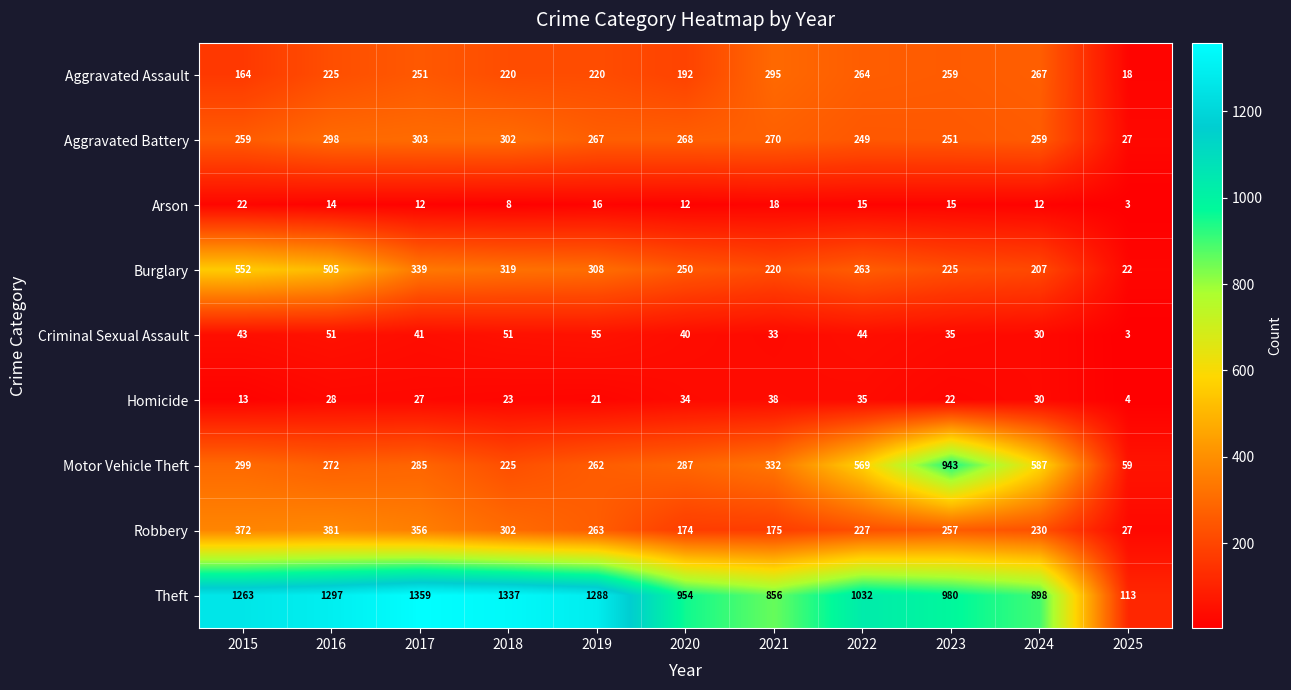

Which category has the lowest value across all series?

2025